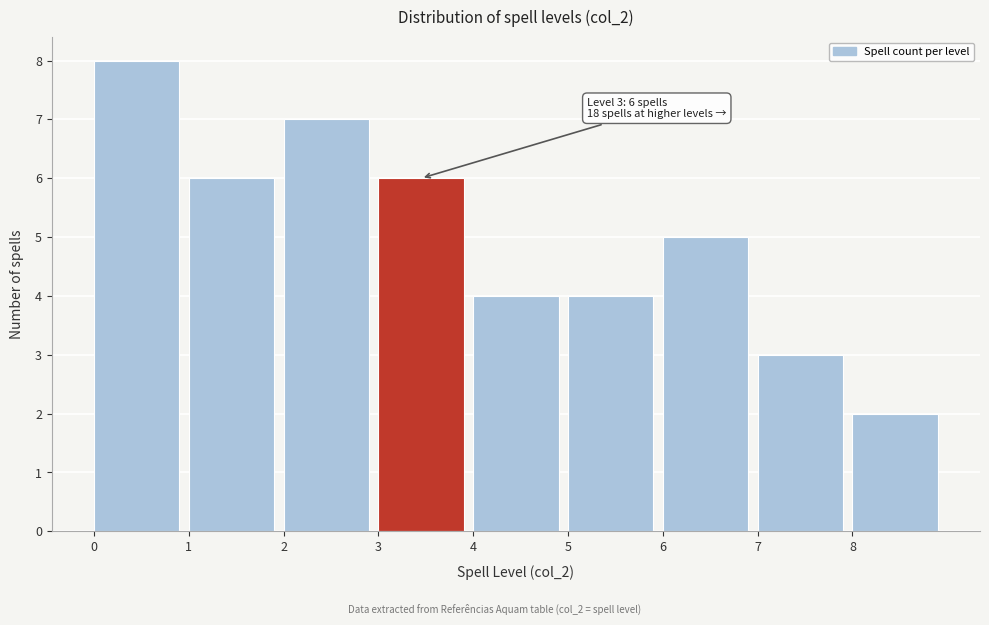

Over which range of the x-axis is the bar tallest?

0 to 1